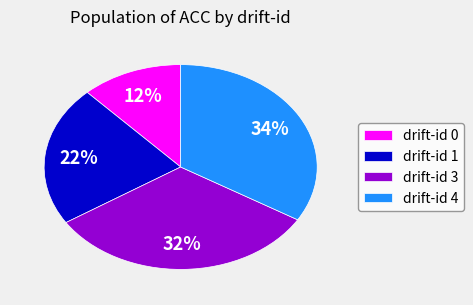

To the nearest percent, what is the average slice percentage?

25%